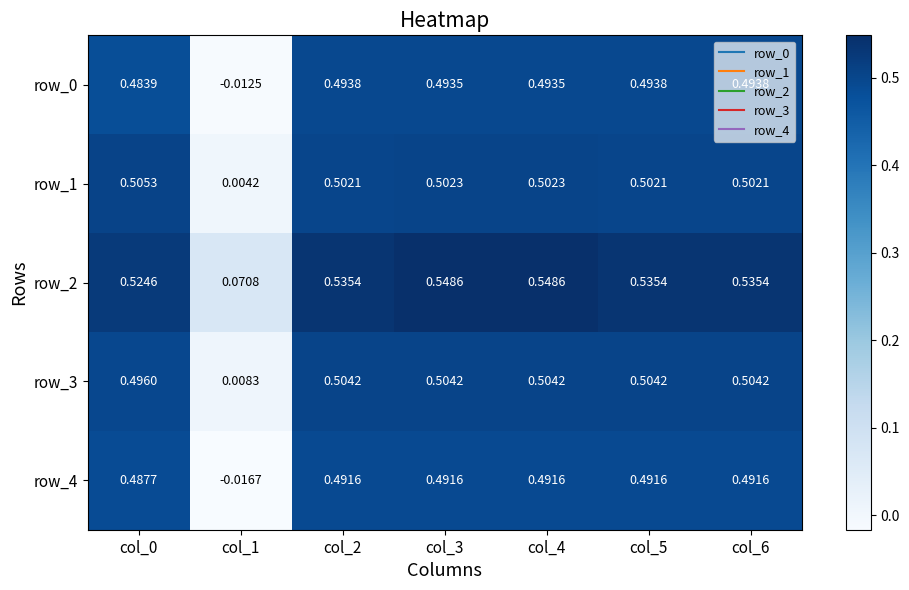

What is the minimum value for row_2?

0.1